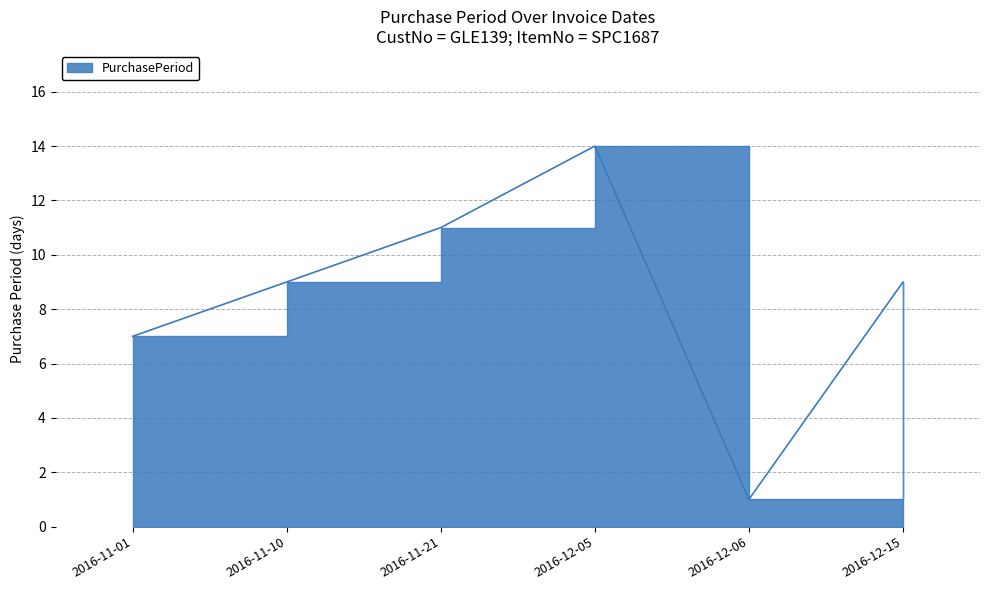

Is it true that the value at 2016-11-01 is 11?

False